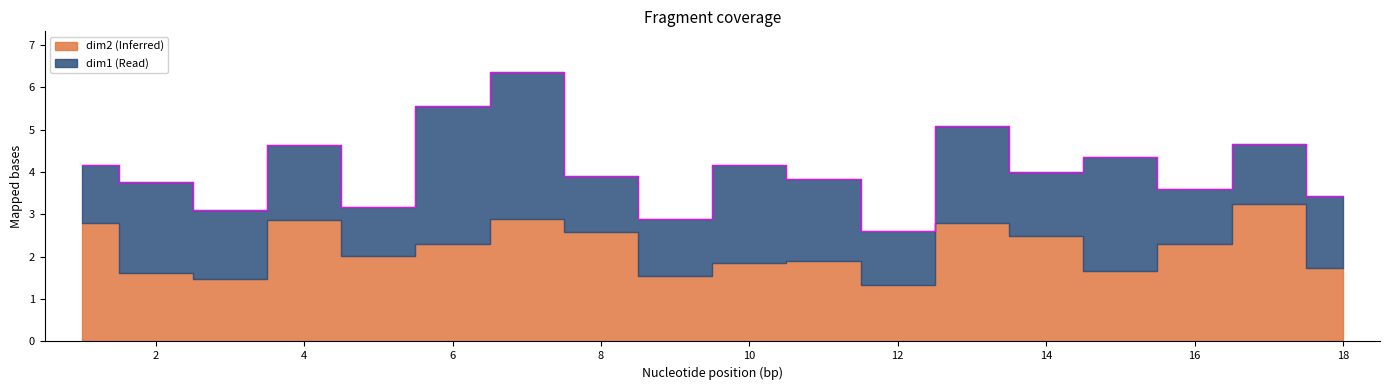

The value of dim1 at 16 is 0.5. True or false?

False